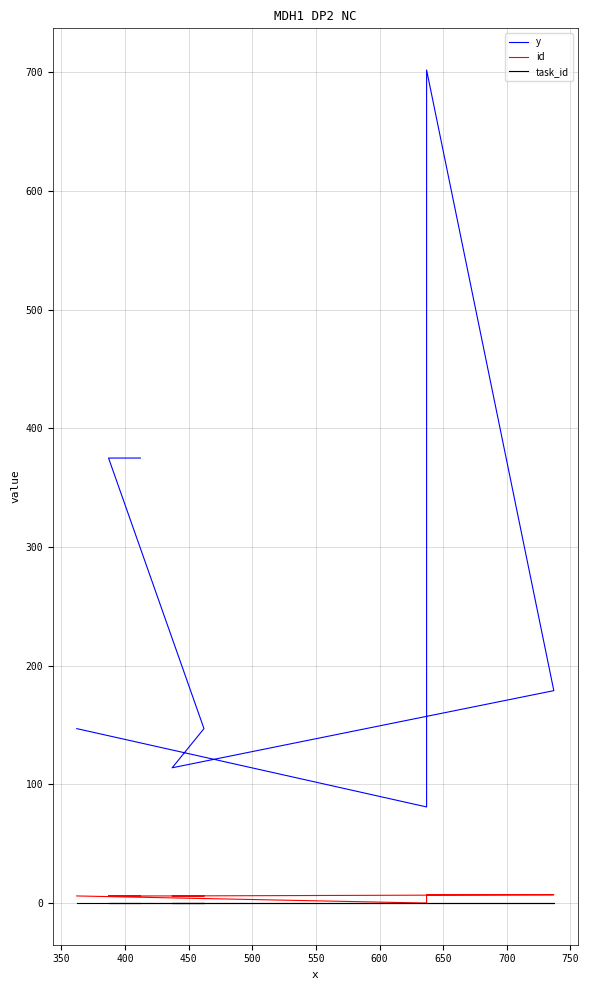

True or false: task_id and id cross at least once.

False